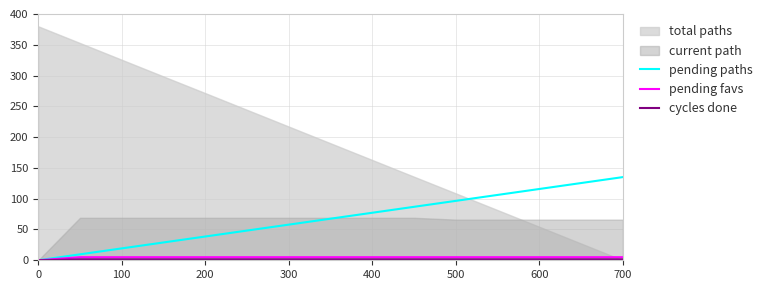

True or false: pending favs has more than 1 points higher than both neighbors.

False